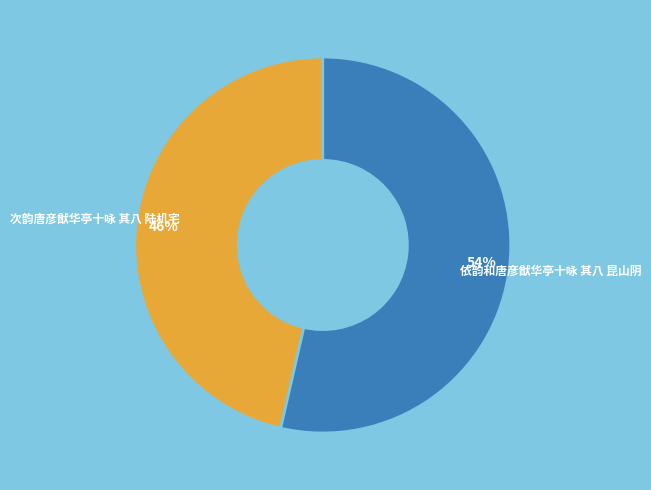

Combined, do 依韵和唐彦猷华亭十咏 其八 昆山阴 and 次韵唐彦猷华亭十咏 其八 陆机宅 account for over 50%?

Yes